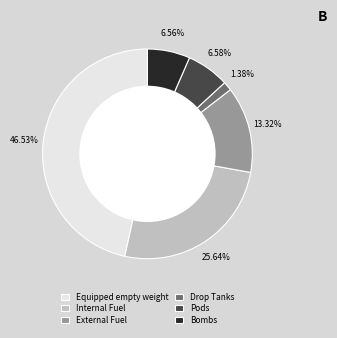

Between Drop Tanks and Internal Fuel, which is larger?

Internal Fuel